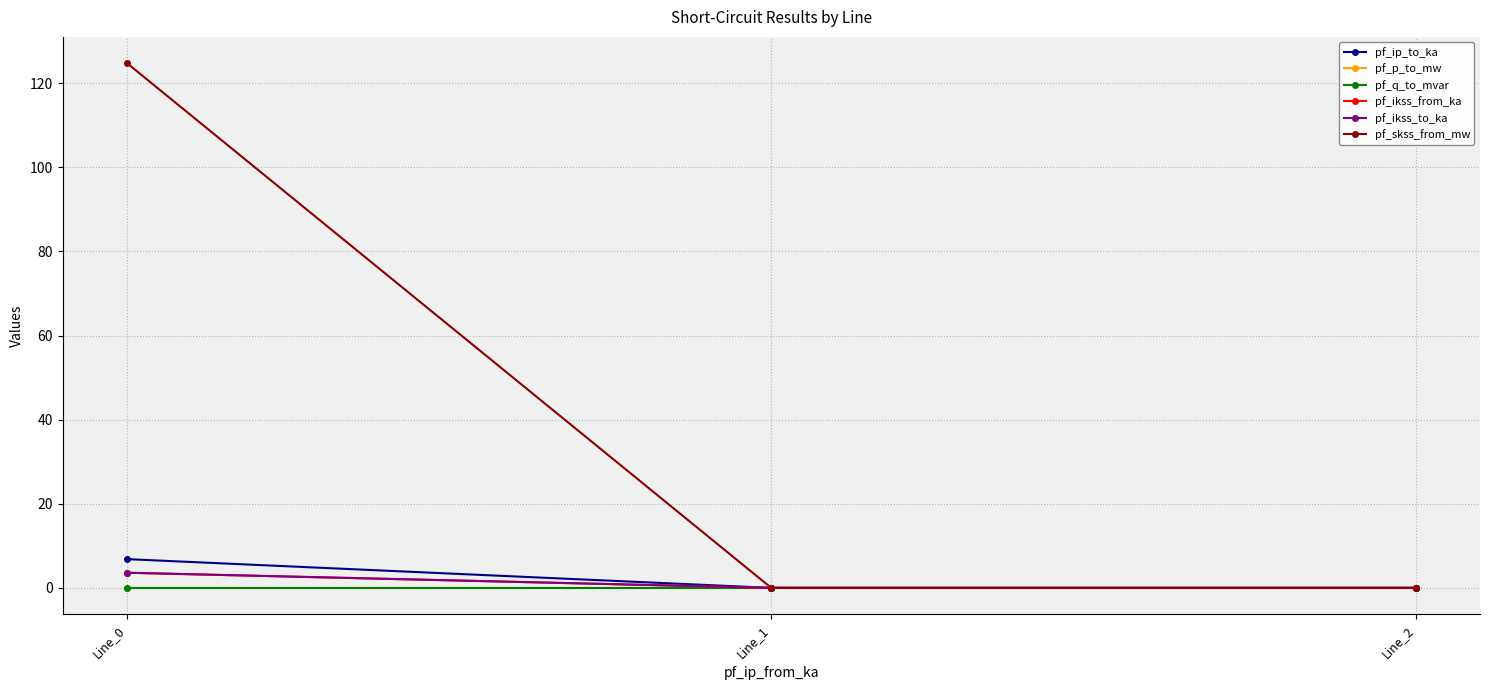

Is this an area chart (filled region under the line)?

No